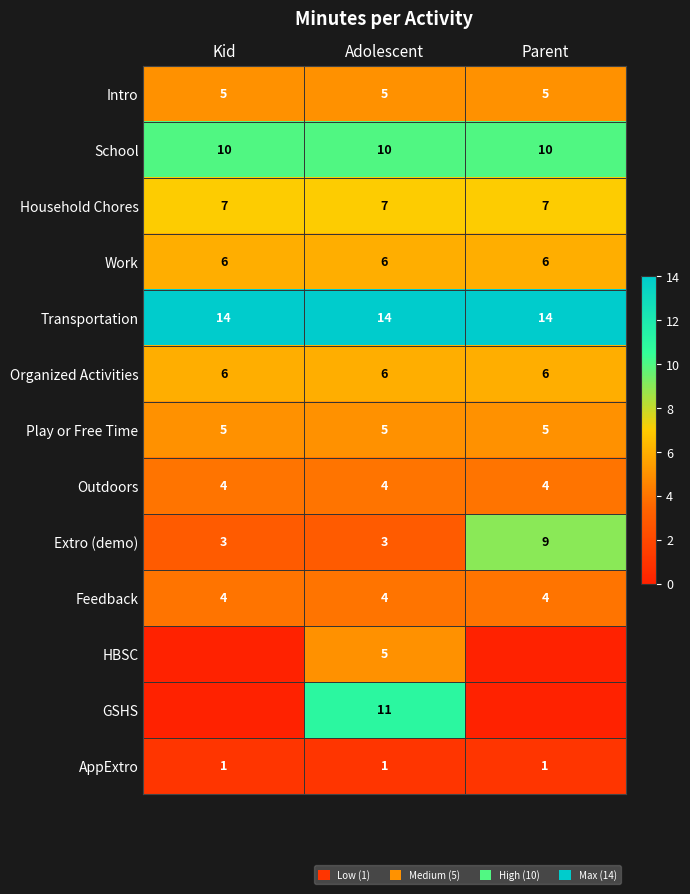

The HBSC series shows -2 at Parent. True or false?

False